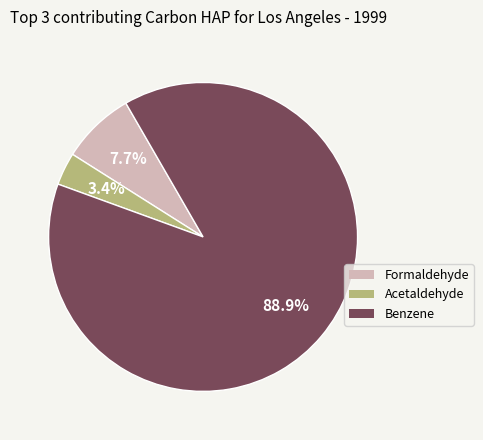

Is there any slice that represents more than half of the pie?

Yes